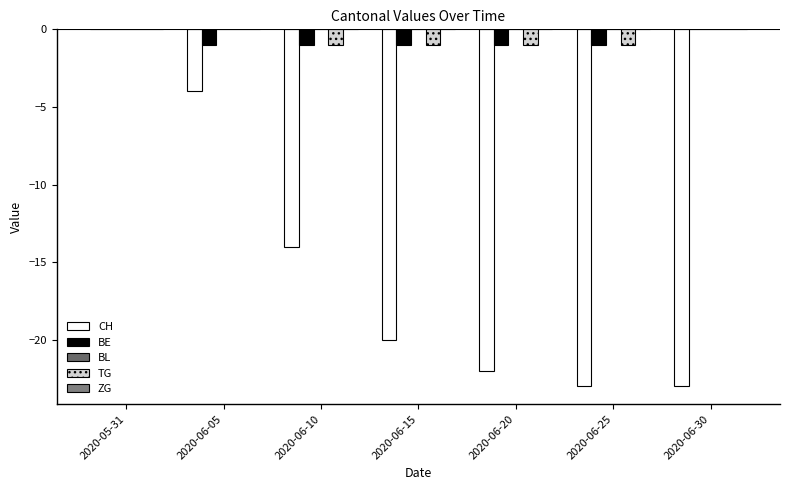

How many distinct data groups are displayed?

3